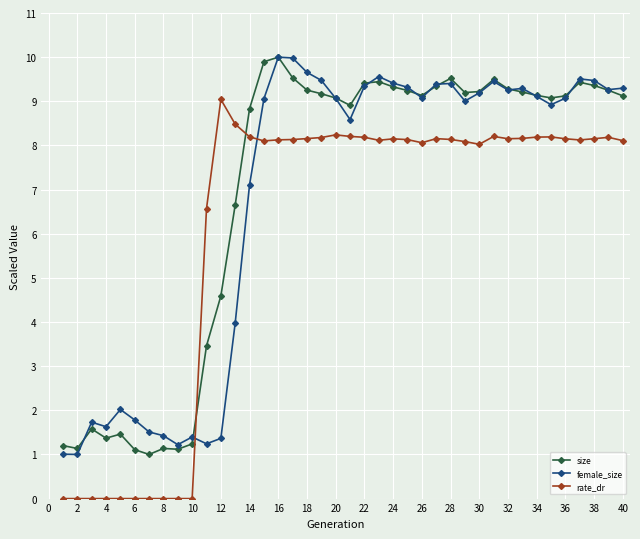

True or false: female_size has more than 2 points higher than both neighbors.

True